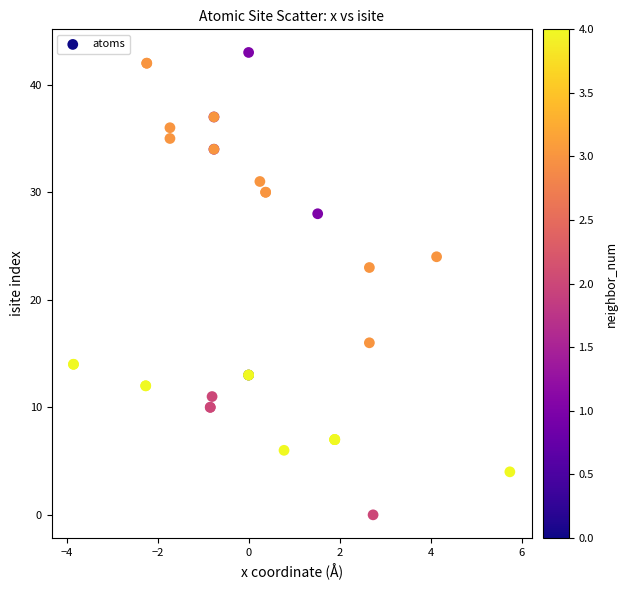

What Y value in the scatter plot is closest to 21?

23